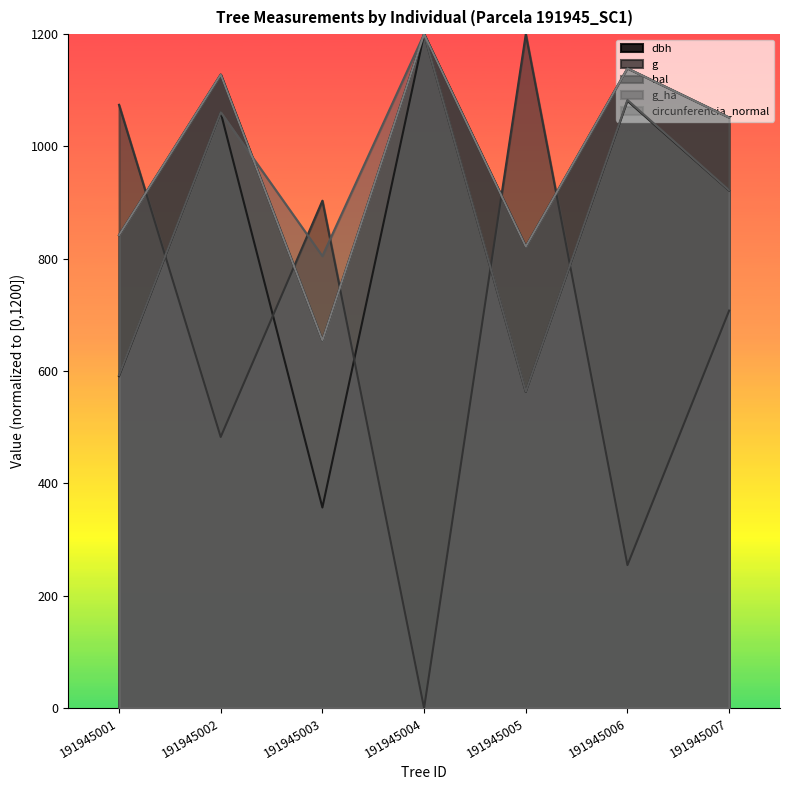

What is the difference between the maximum and second lowest values in the g_ha series?

607.3